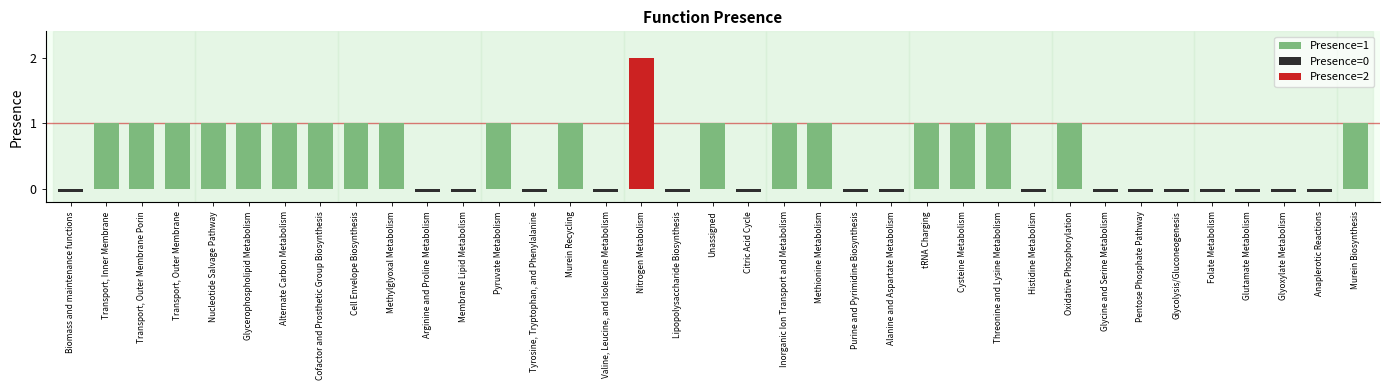

Which label corresponds to the largest value in the chart?

Nitrogen Metabolism